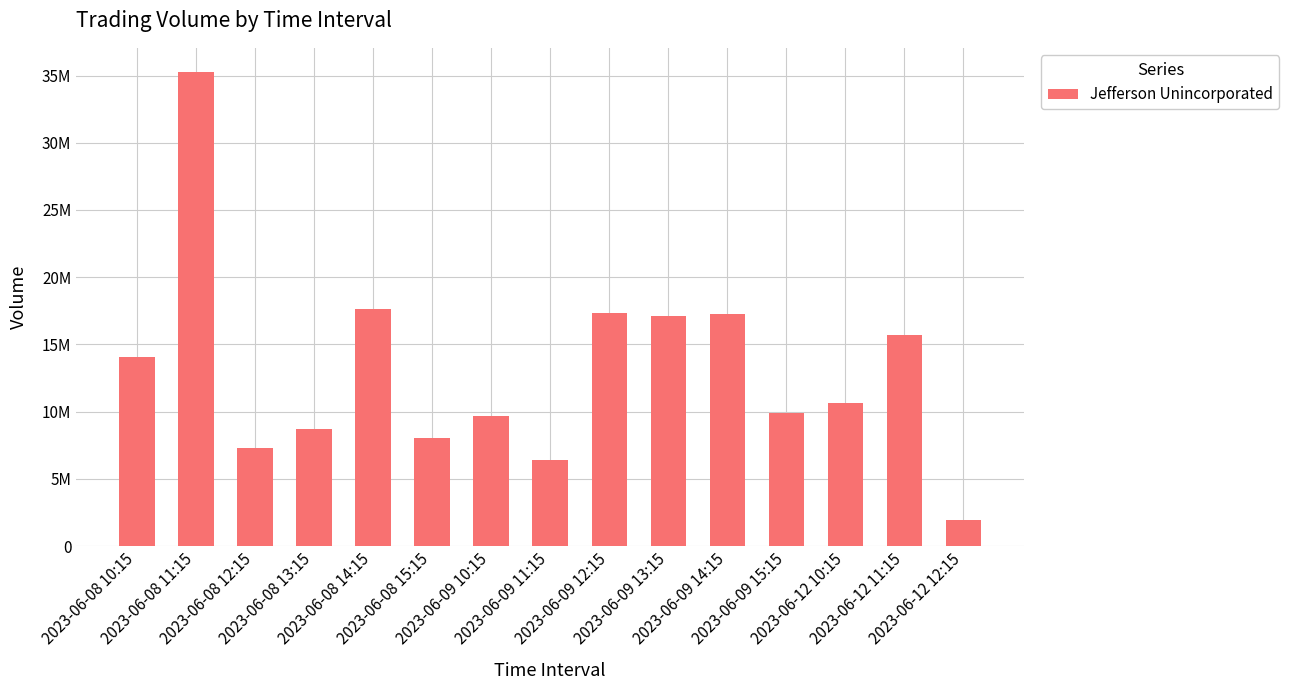

At which label is the value closest to 18615326?

2023-06-08 14:15